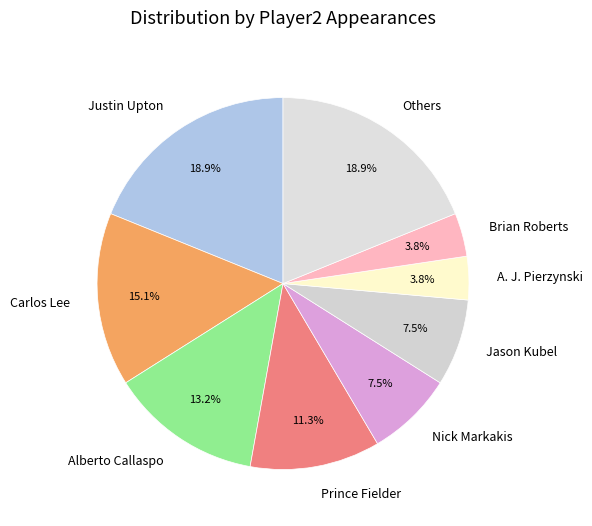

How many slices are in this pie chart?

9